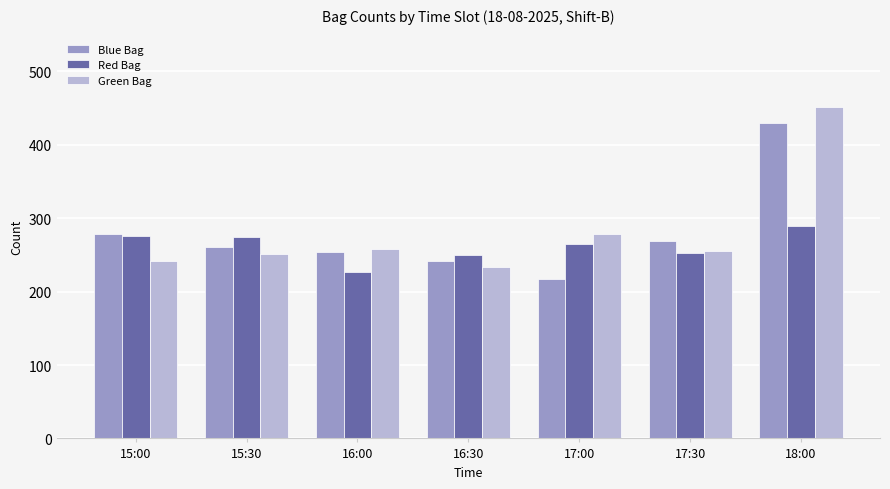

What is the minimum value shown in the chart?

217.0